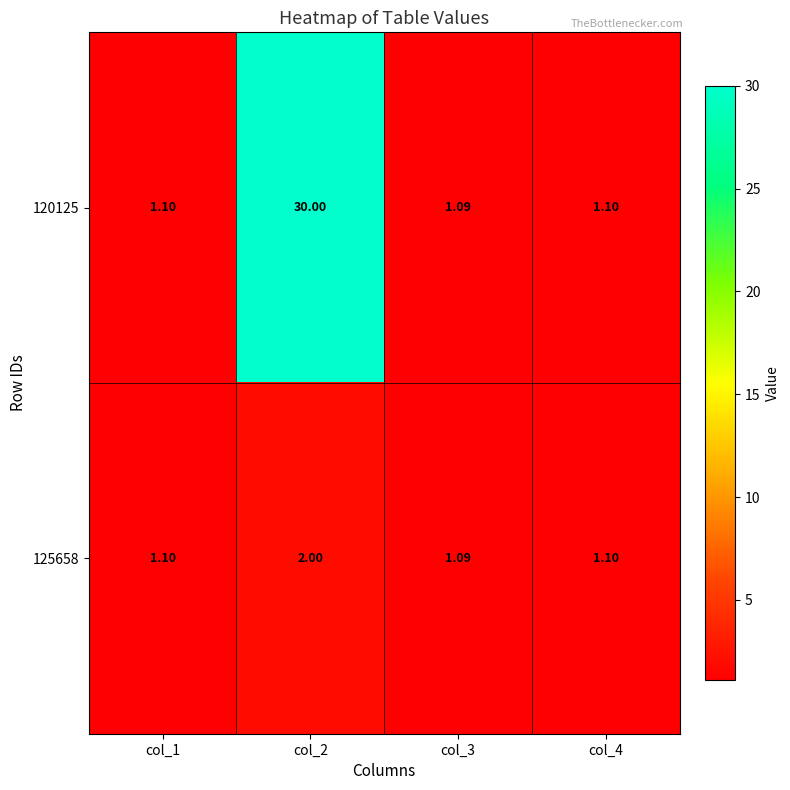

What is the total value across all series at col_3?

2.2